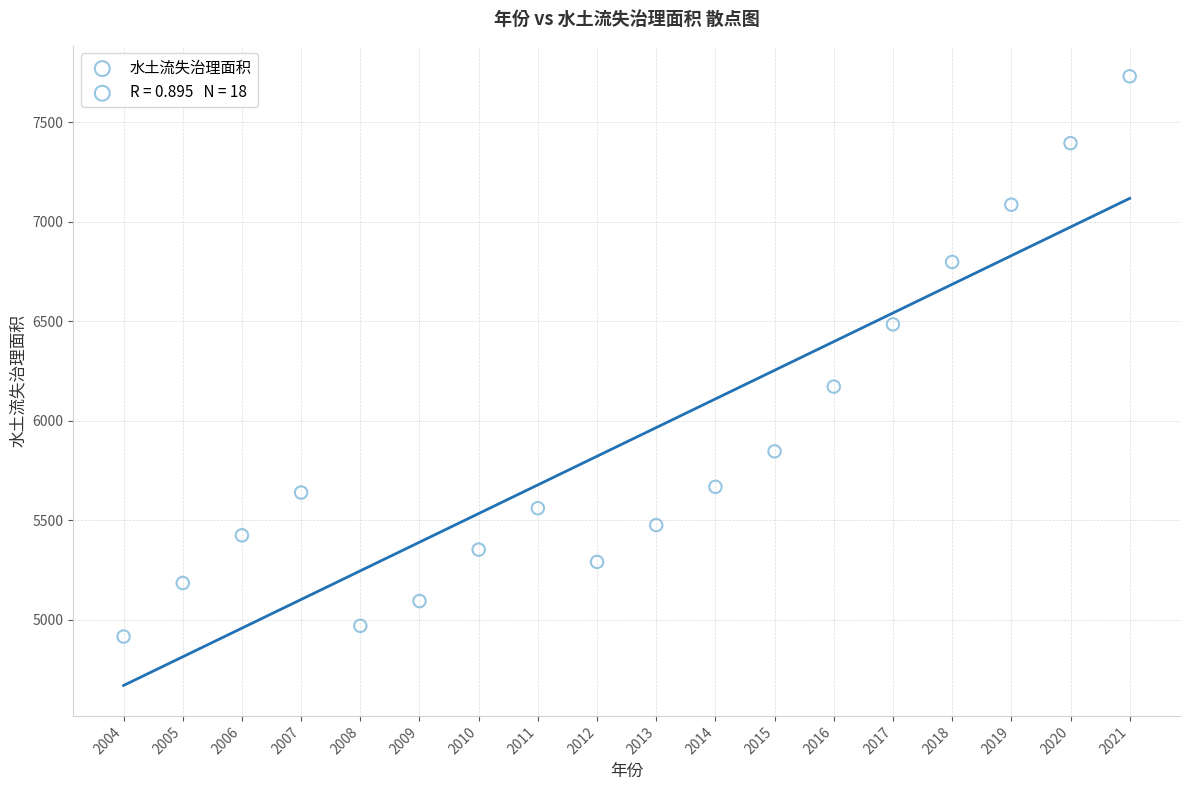

What is the range of Y values (max minus min)?

2816.5